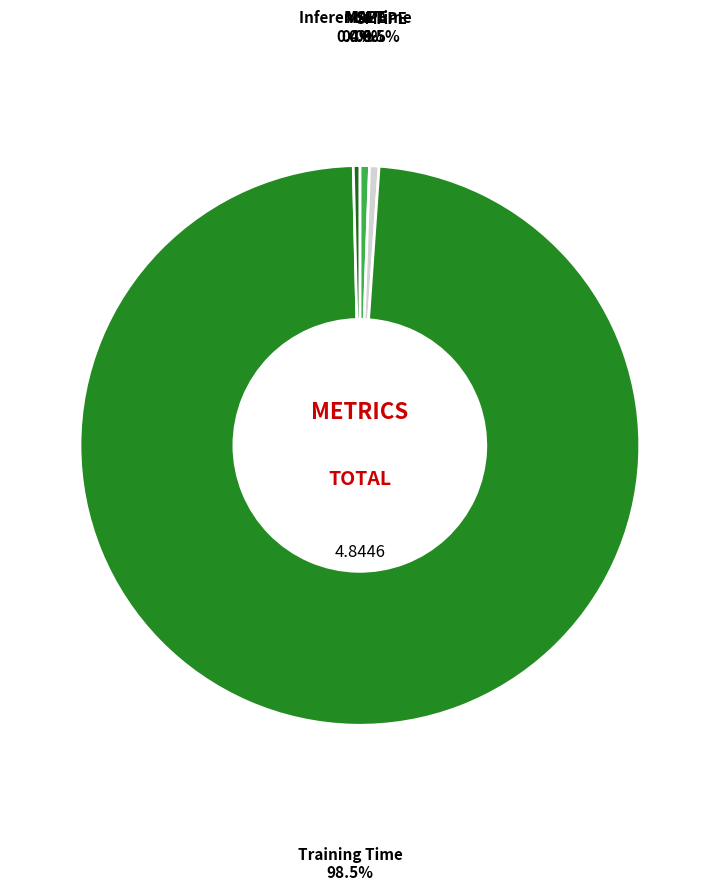

Is it true that MAPE is 11% of the pie?

False